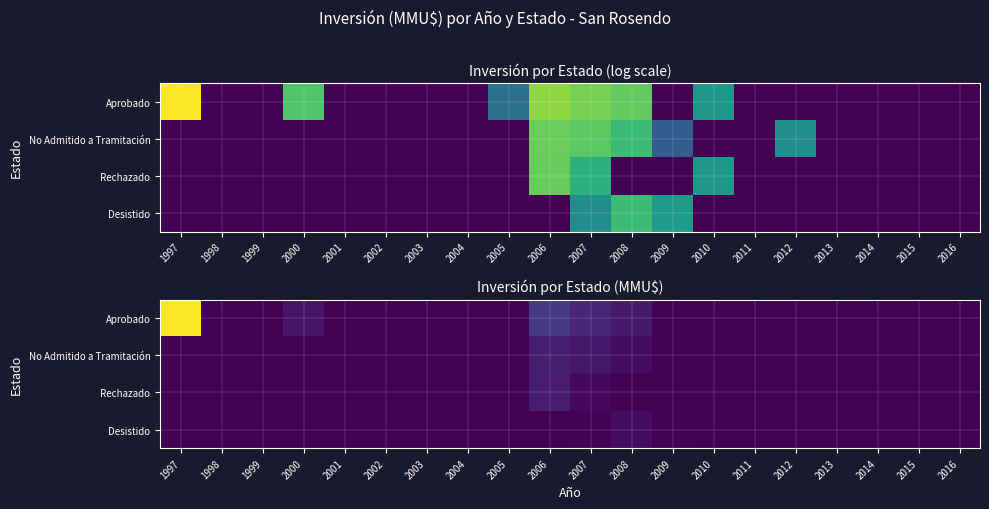

At which category is the sum across all series the highest?

1997